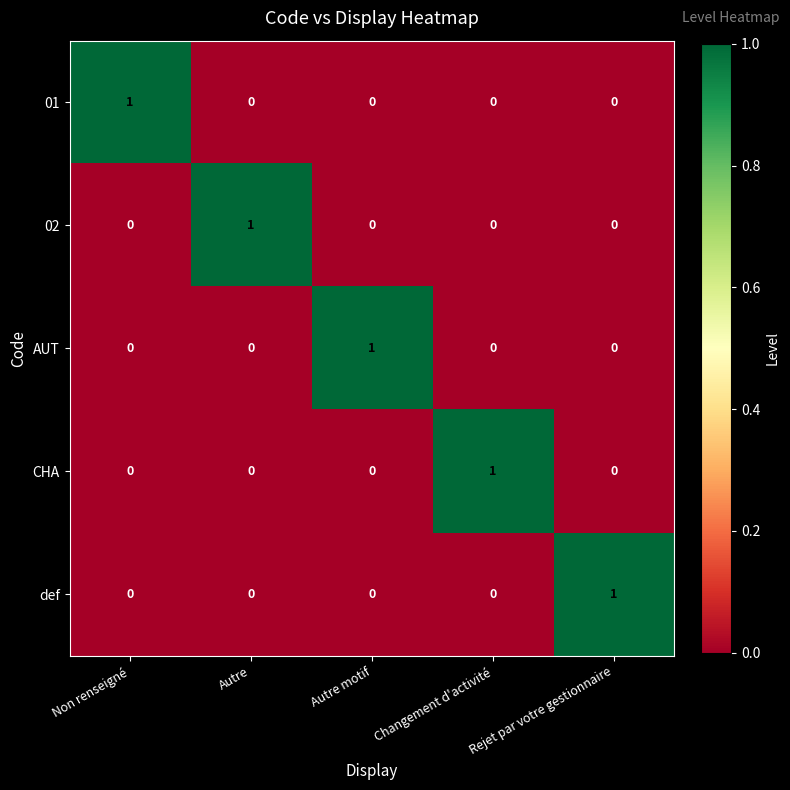

At how many categories does at least one series exceed 0?

5